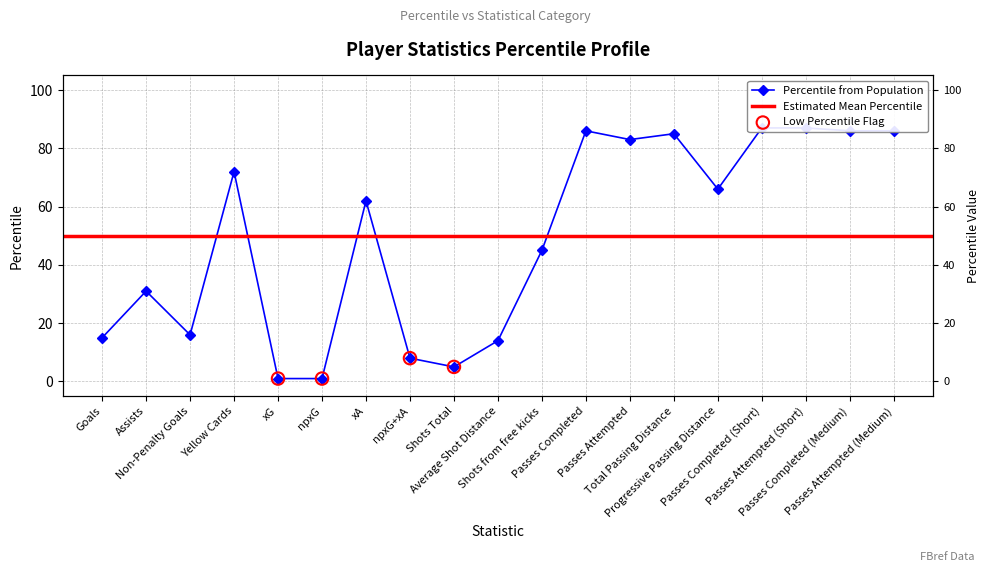

Between Progressive Passing Distance and Assists, which is larger?

Progressive Passing Distance